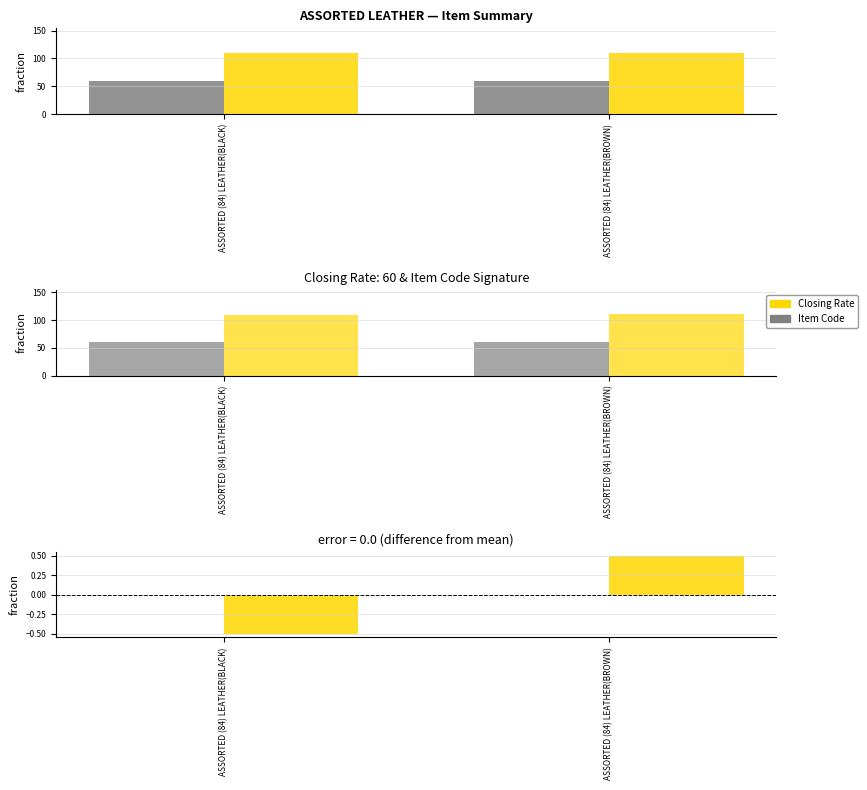

What is the value of the Item Code bar at the 2nd from the left?

110.0